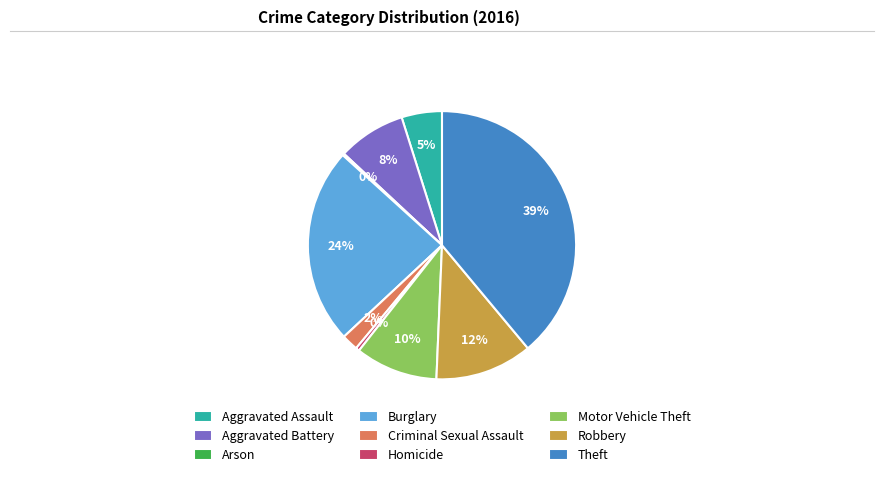

What is the ratio of the value at Theft to the value at Burglary?

1.6